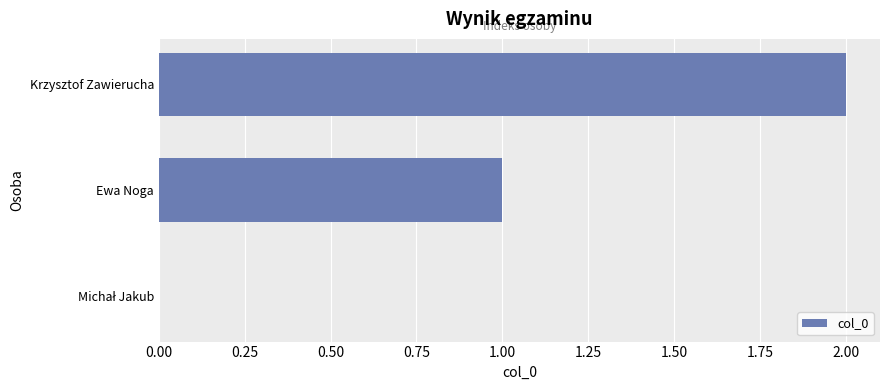

Which label corresponds to the largest value in the chart?

Krzysztof Zawierucha